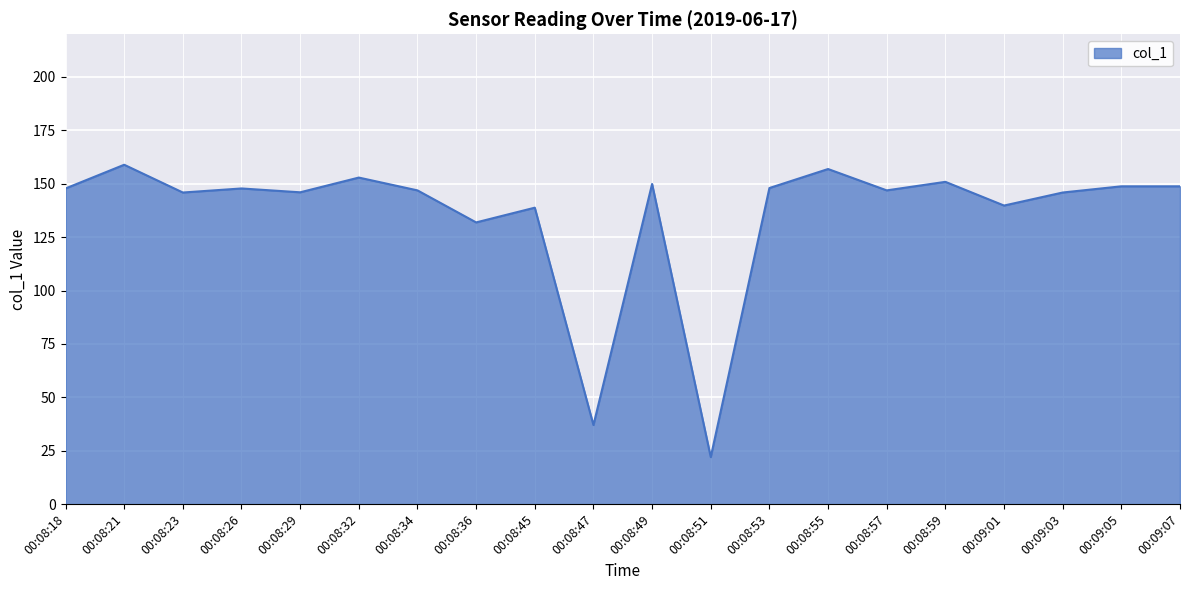

What is the difference between the values at 00:08:45 and 00:08:21?

20.1